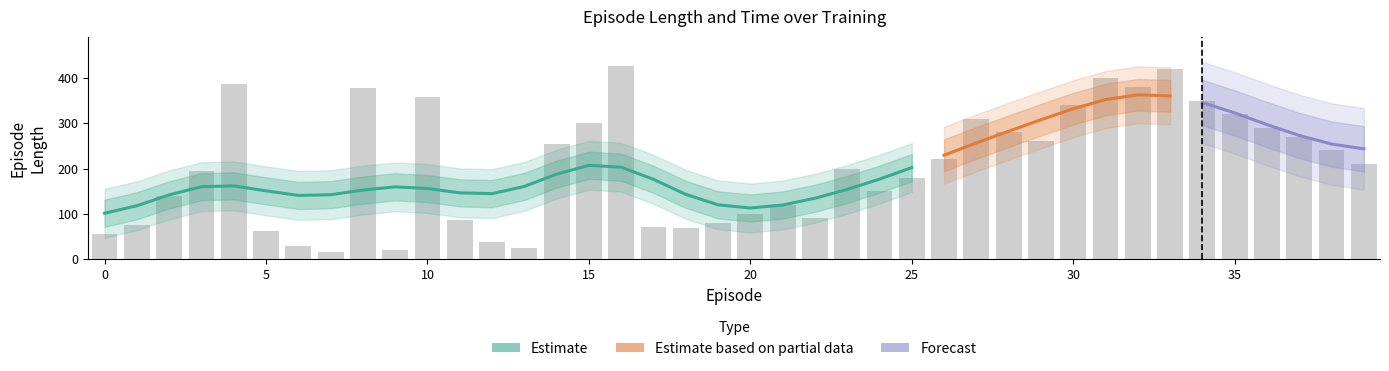

Reading right to left, extract all data points from this chart.

length: 39=210	38=240	37=270	36=290	35=320	34=350	33=420	32=380	31=400	30=340	29=260	28=280	27=310	26=220	25=180	24=150	23=200	22=90	21=120	20=100	19=80	18=68	17=71	16=427	15=300	14=254	13=24	12=38	11=86	10=358	9=21	8=378	7=15	6=28	5=61	4=387	3=195	2=139	1=75	0=55
reward: 39=0	38=0	37=0	36=0	35=0	34=0	33=0	32=0	31=0	30=0	29=0	28=0	27=0	26=0	25=0	24=0	23=0	22=0	21=0	20=0	19=0	18=0	17=0	16=0	15=0	14=0	13=0	12=0	11=0	10=0	9=0	8=0	7=0	6=0	5=0	4=0	3=0	2=0	1=0	0=0
delta: 39=0	38=0	37=0	36=0	35=0	34=0	33=0	32=0	31=0	30=0	29=0	28=0	27=0	26=0	25=0	24=0	23=0	22=0	21=0	20=0	19=0	18=0	17=0	16=0	15=0	14=0	13=0	12=0	11=0	10=0	9=0	8=0	7=0	6=0	5=0	4=0	3=0	2=0	1=0	0=0